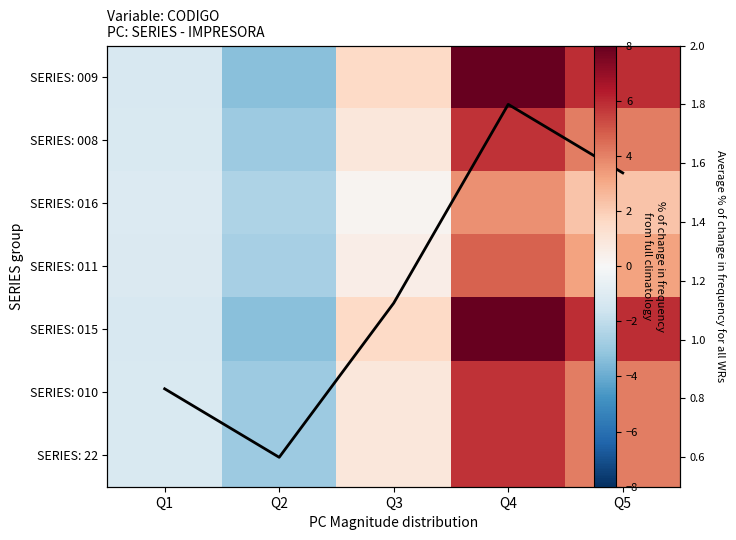

What is the sum of the SERIES: 011 values at Q3 and Q1?

-0.6